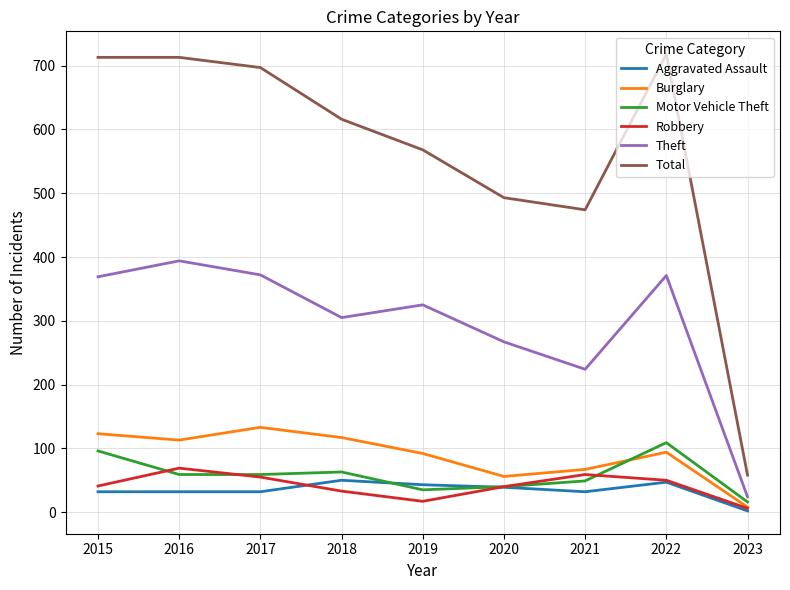

At which label does Motor Vehicle Theft first exceed 59?

2015